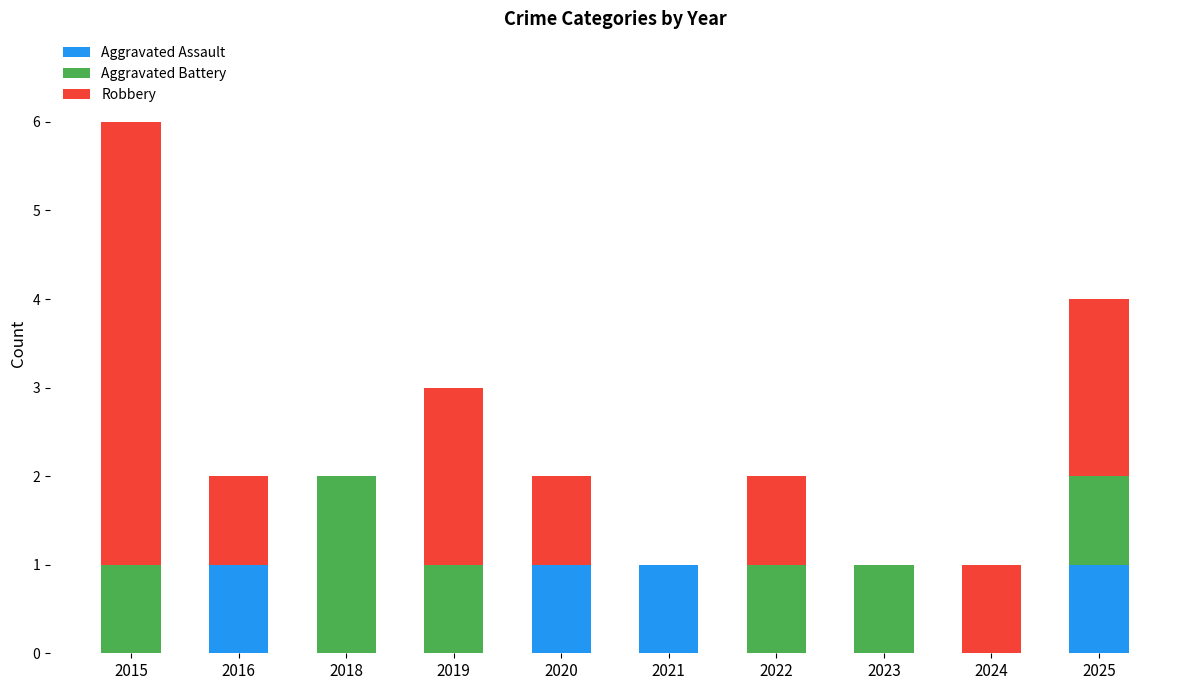

What is the total value across all series at 2024?

1